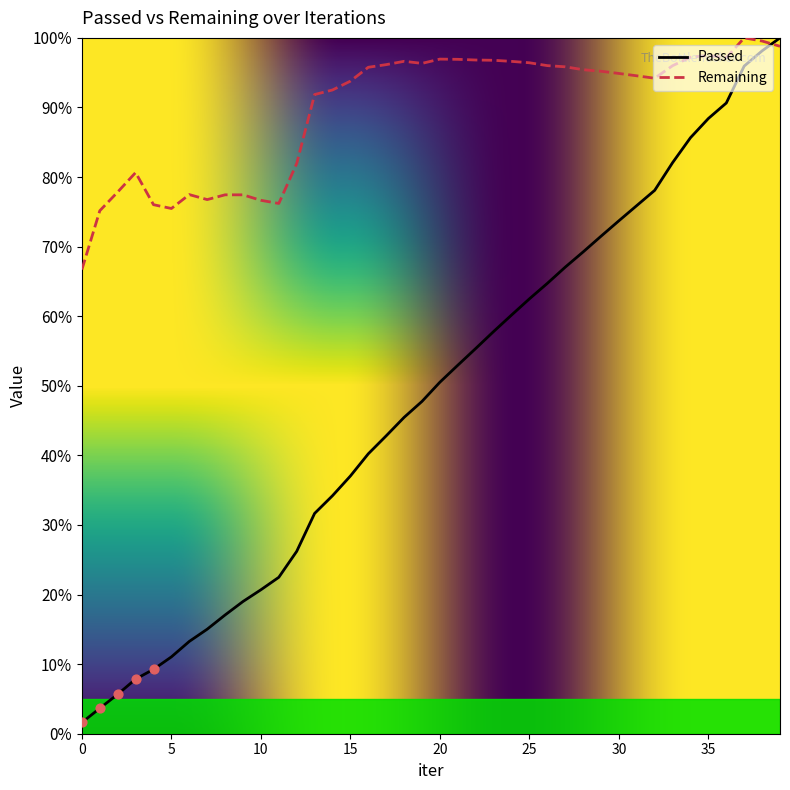

Which series has the largest total across all categories?

Remaining